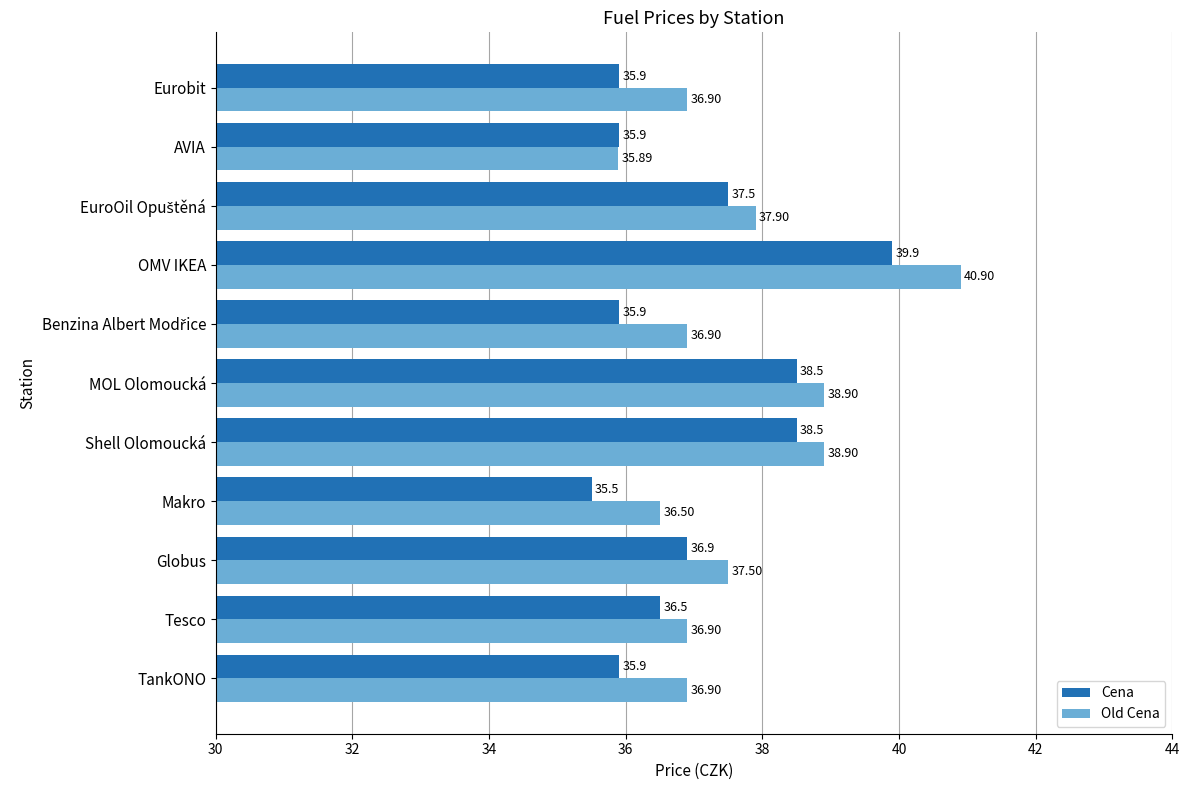

How many Cena values are between 35 and 38?

8